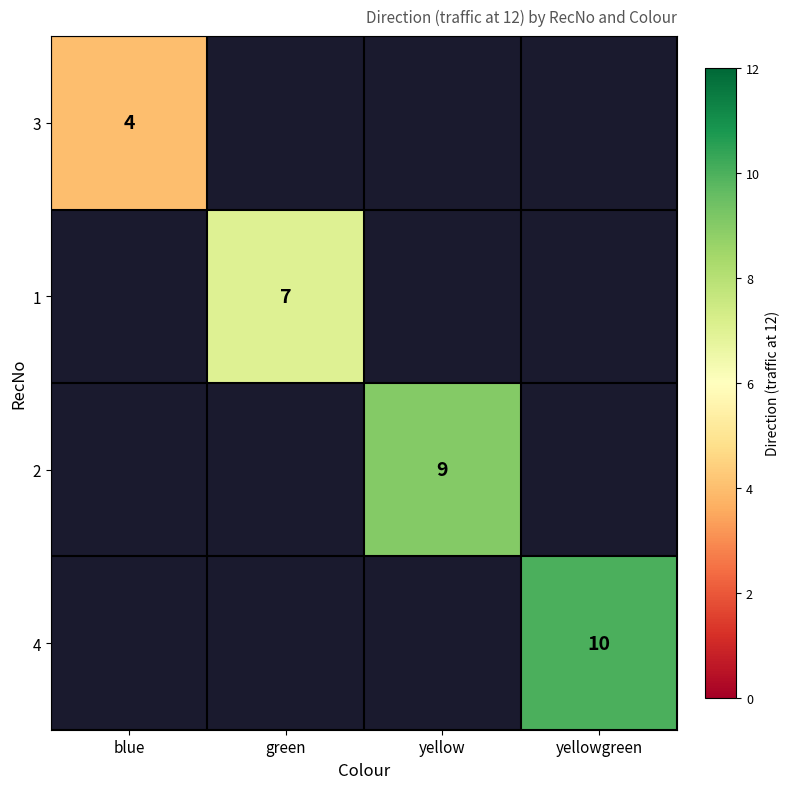

The value of 3 at blue is 6. True or false?

False